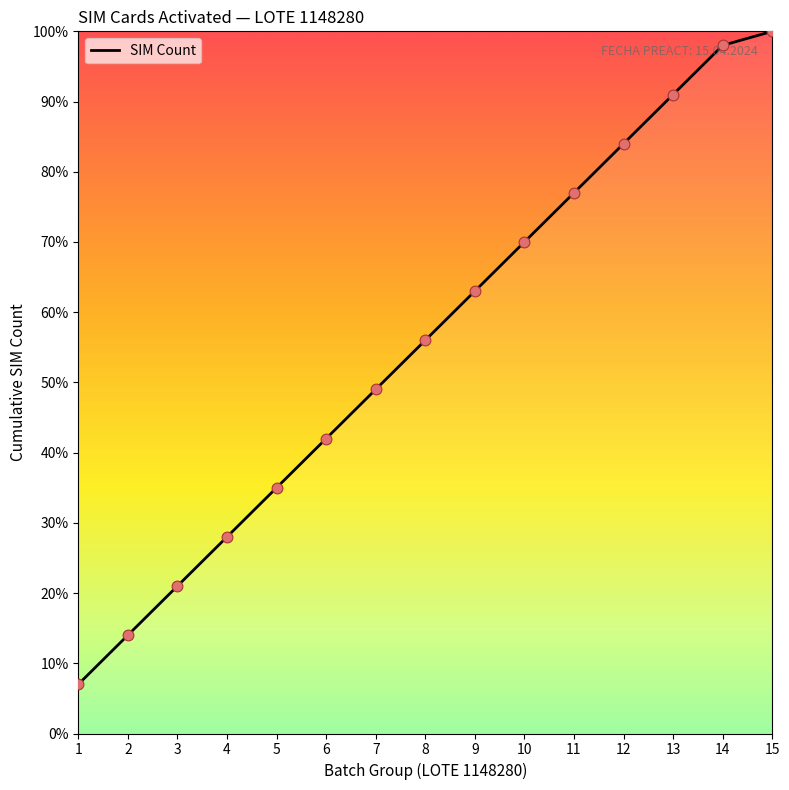

What is the ratio of the value at 1 to the value at 5?

0.2